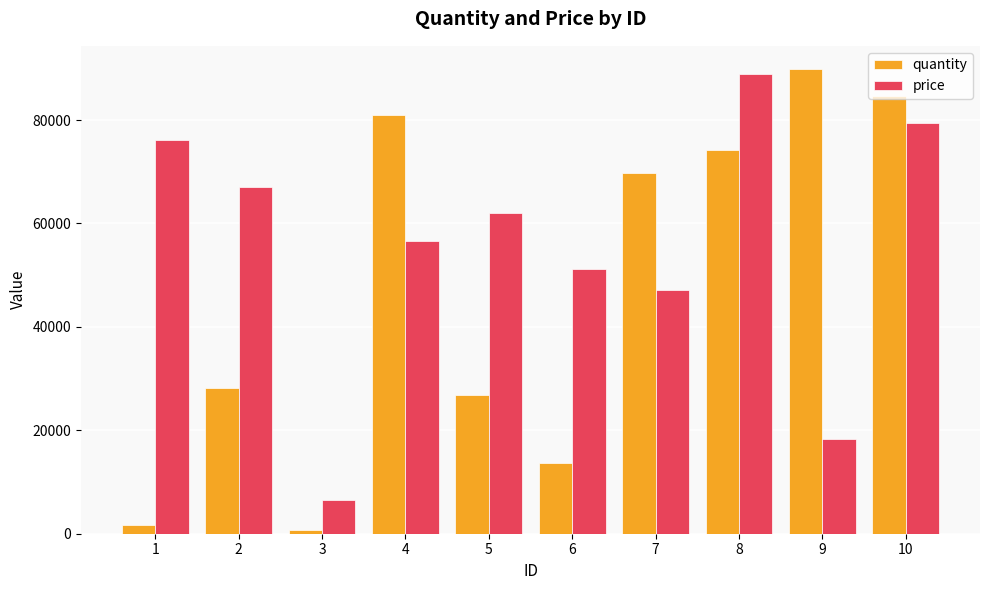

What is the sum of all quantity values?

470648